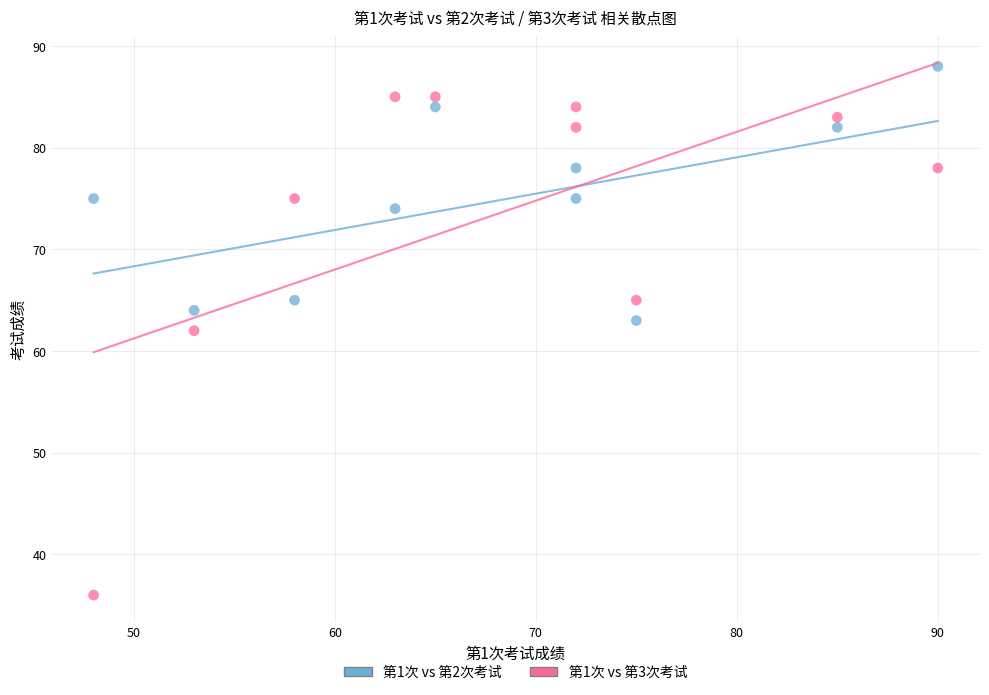

Across all data points, what is the range of Y values (max minus min)?

52